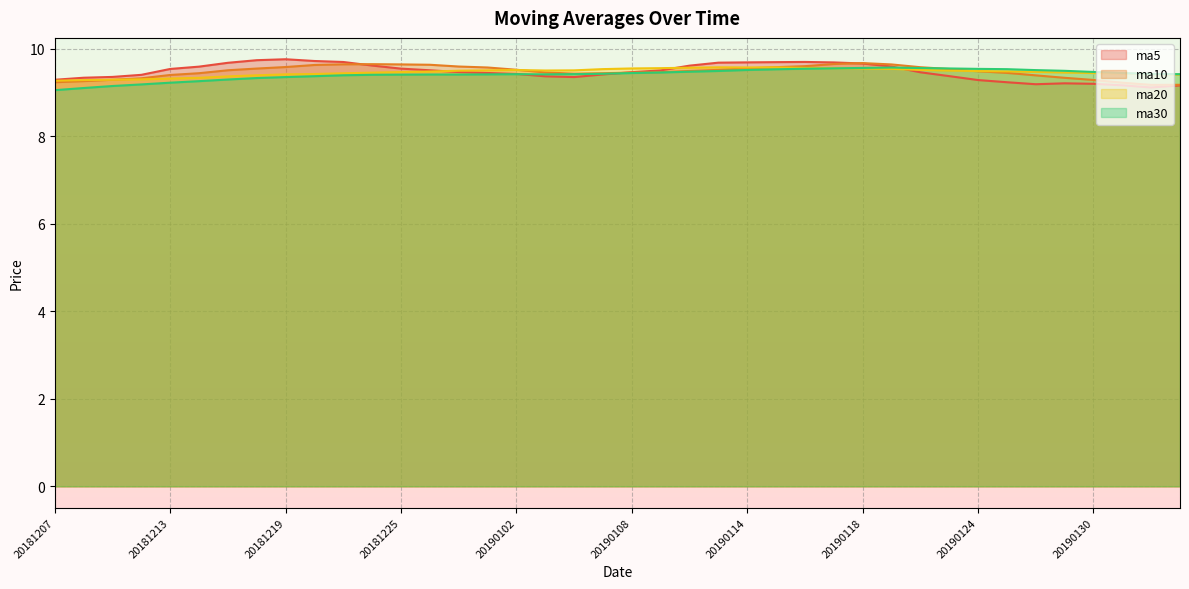

Which has a higher value, 20190211 or 20190122?

20190122